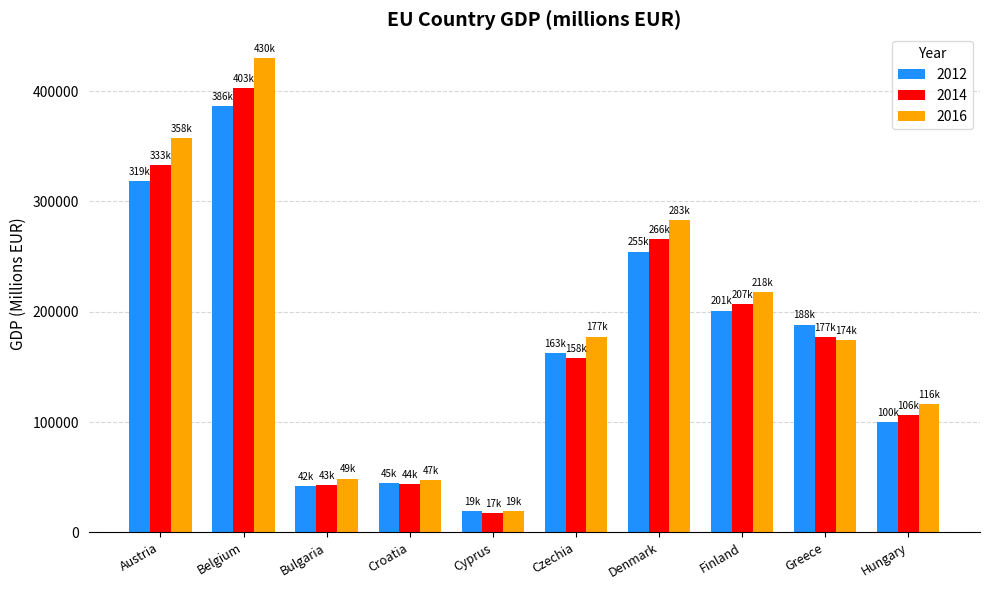

What is the value of the 2012 bar at the 9th from the left?

188380.6